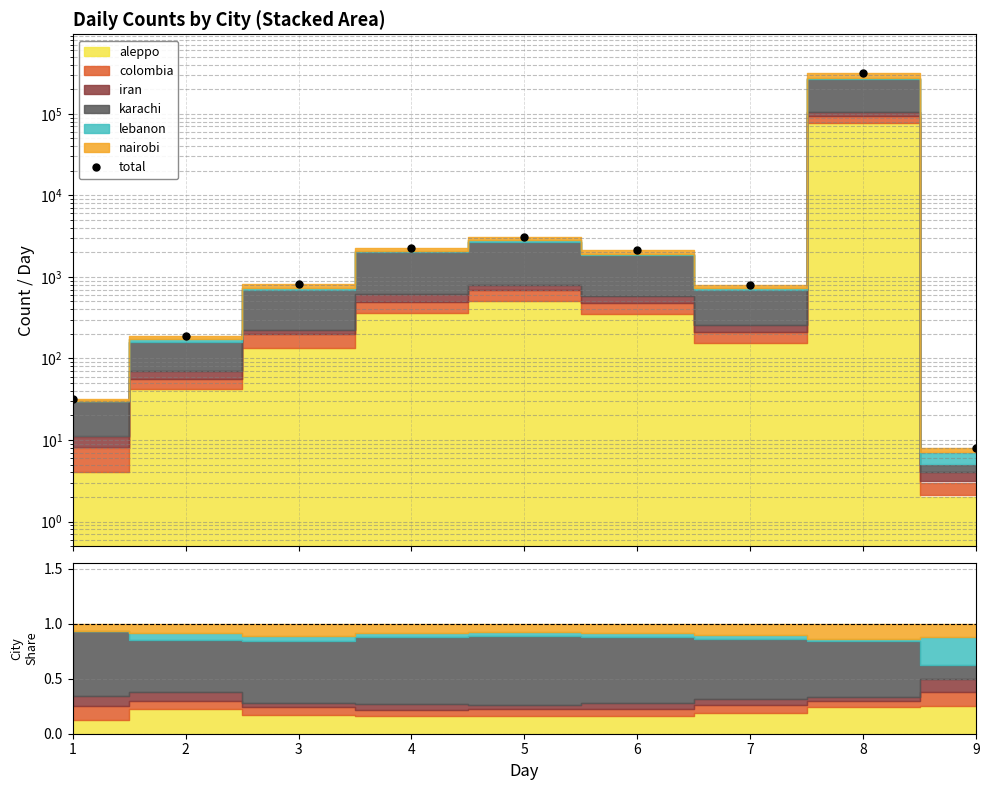

Rank the categories by value from highest to lowest.

8, 5, 4, 6, 3, 7, 2, 1, 9